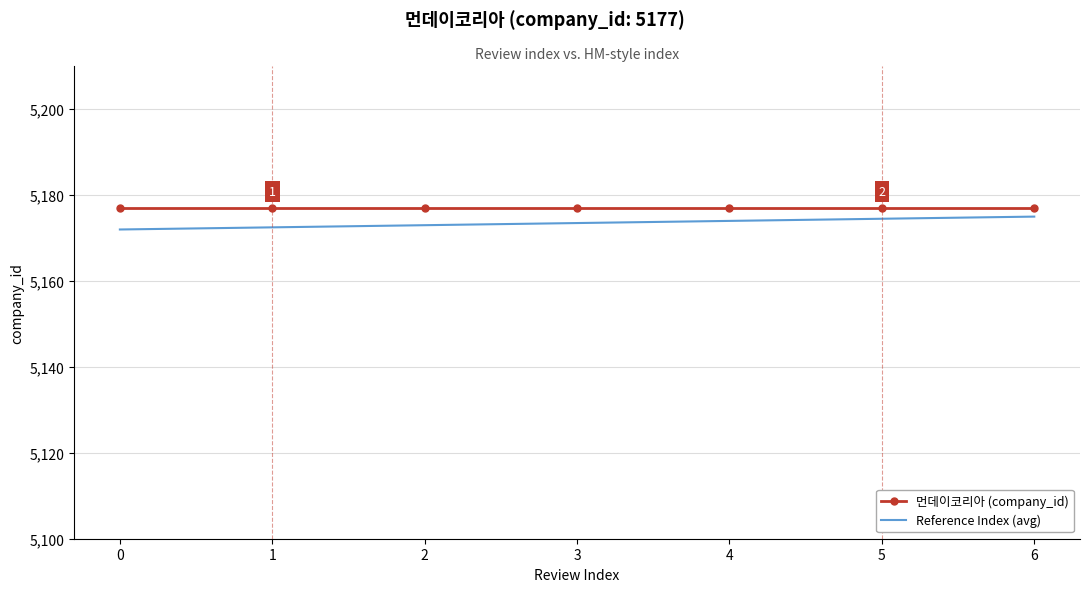

Rank the series at 0 from lowest to highest value.

Reference Index (avg), 먼데이코리아 (company_id)